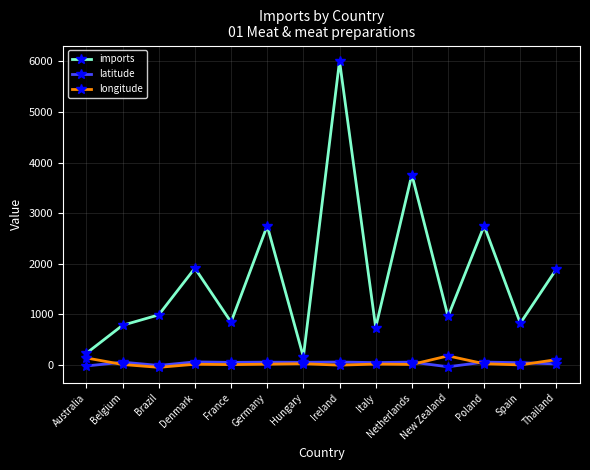

List the series in order of their peak value, highest first.

imports, longitude, latitude